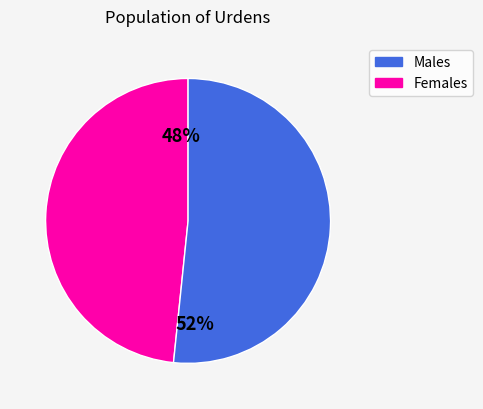

Is there a majority slice in this chart?

Yes